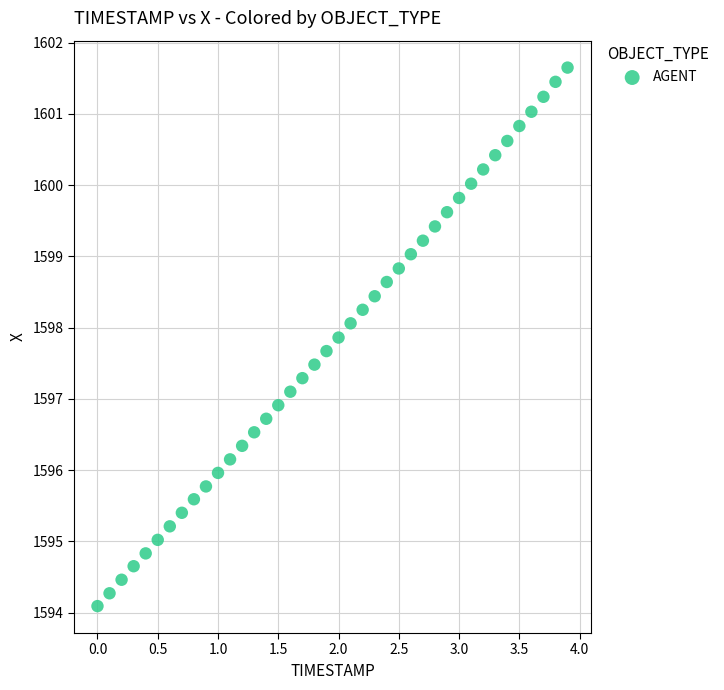

What is the range of Y values (max minus min)?

7.6